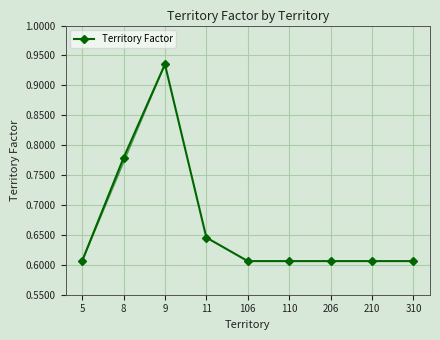

Where is the first local maximum?

9